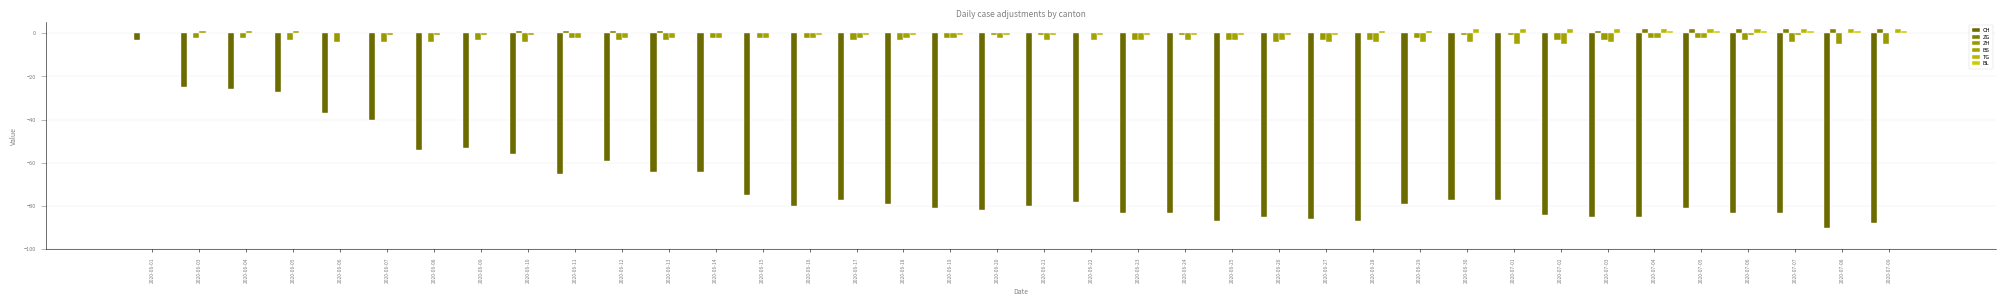

What is the difference between the ZH values at 2020-07-07 and 2020-07-01?

3